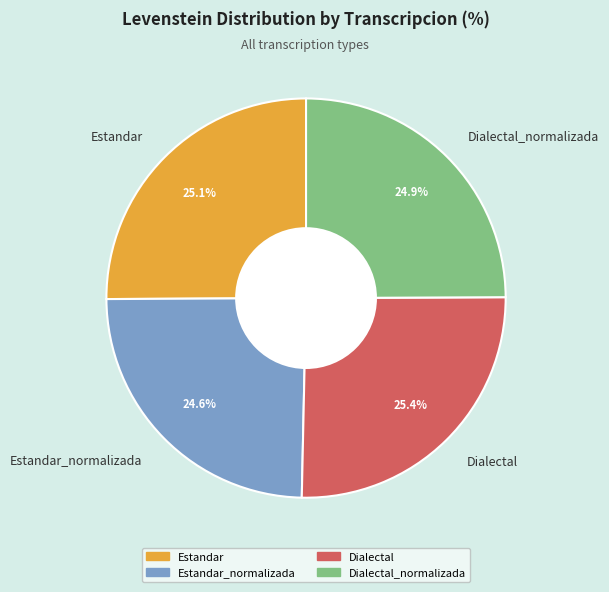

To the nearest percent, what percentage of the pie is Estandar?

25%